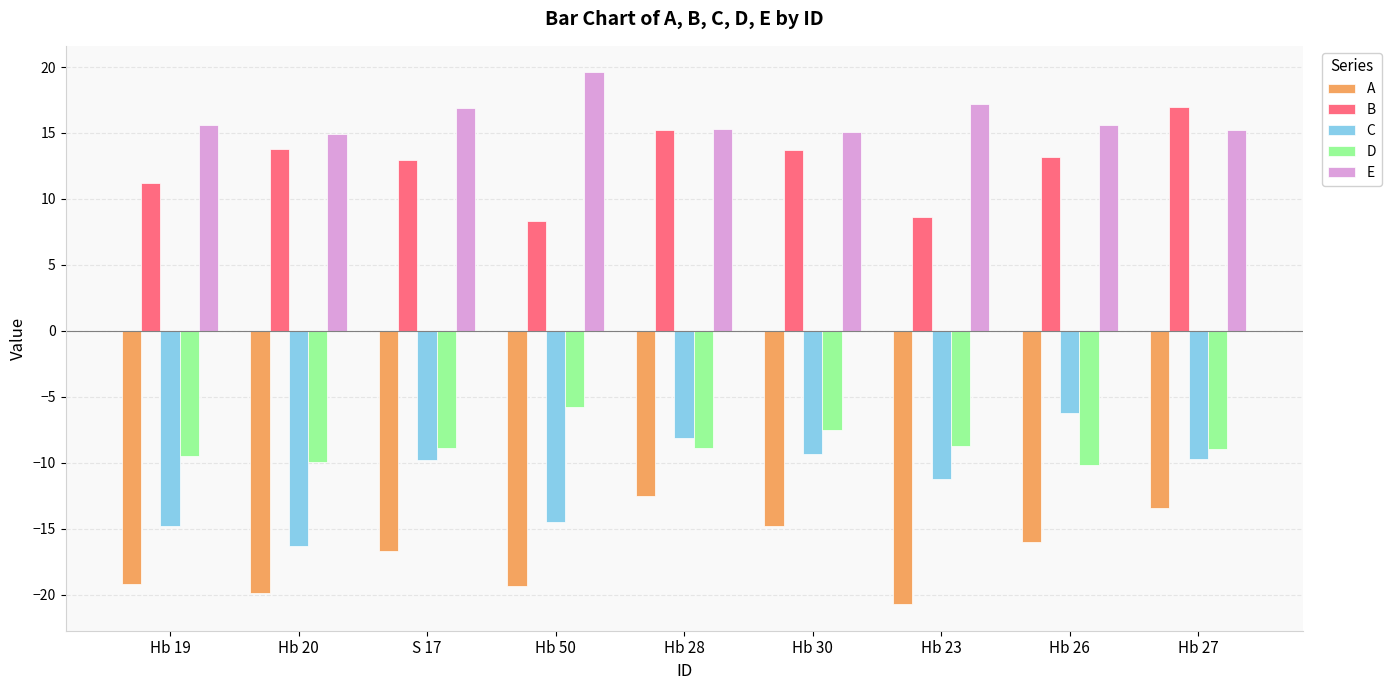

How many data points does each series have?

9